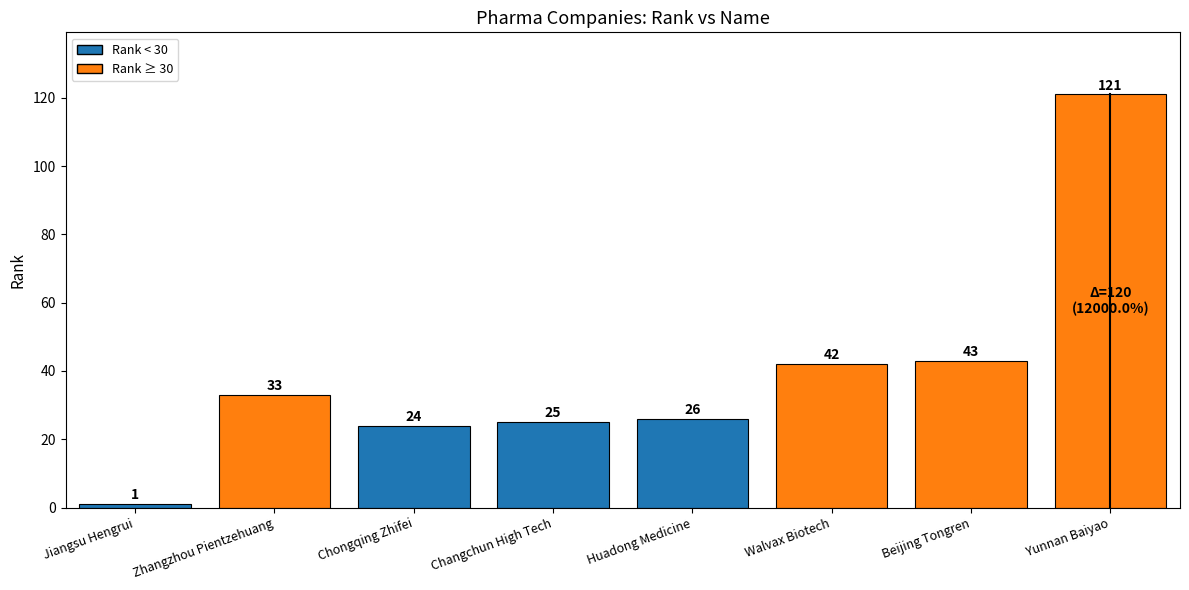

What is the change in value from Jiangsu Hengrui to Chongqing Zhifei?

+23